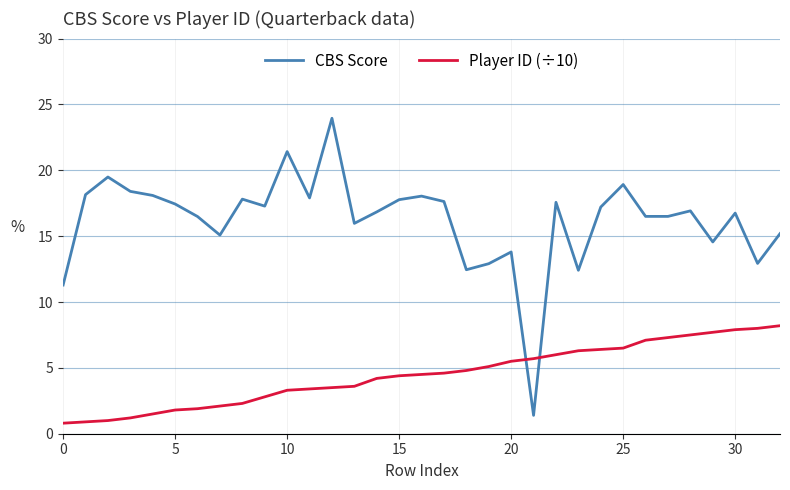

Which series has the largest range (max minus min)?

CBS Score